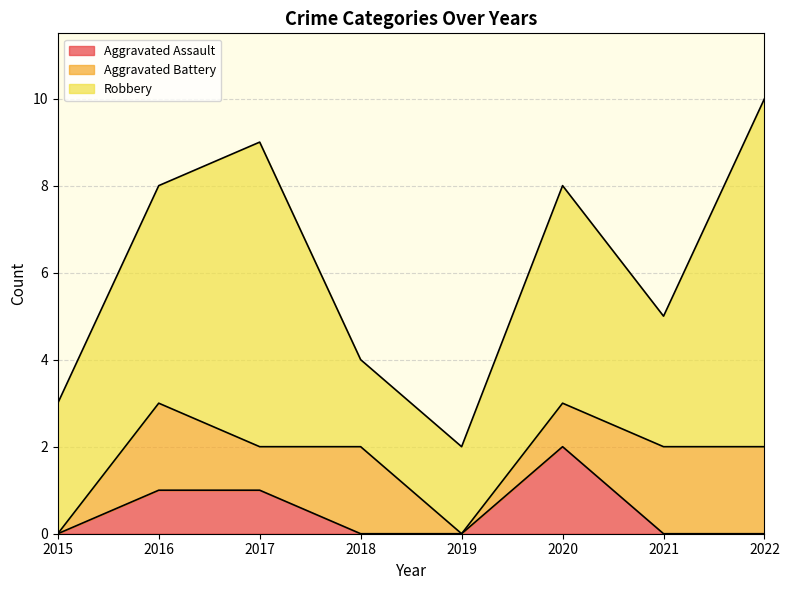

What is the highest value of the Robbery series?

8